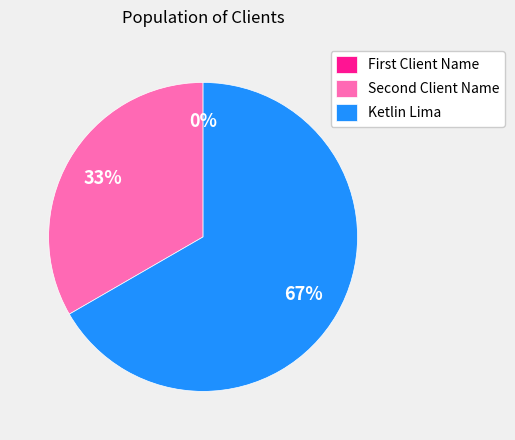

Is there any slice that represents more than half of the pie?

Yes